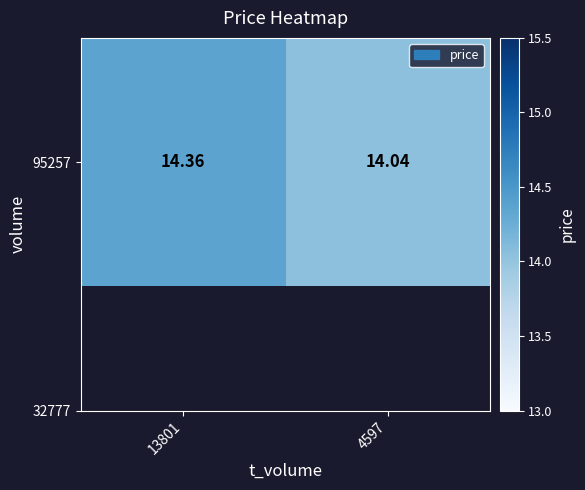

The value at 13801 is 7.2. True or false?

False